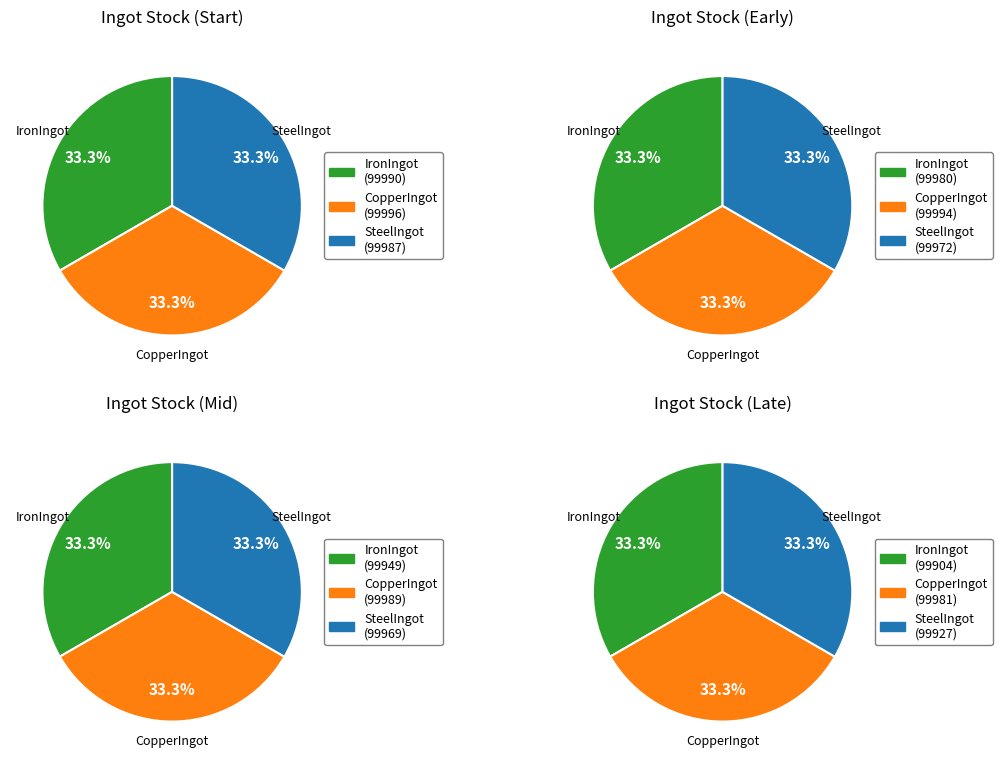

Which series has the widest spread of values?

IronIngot